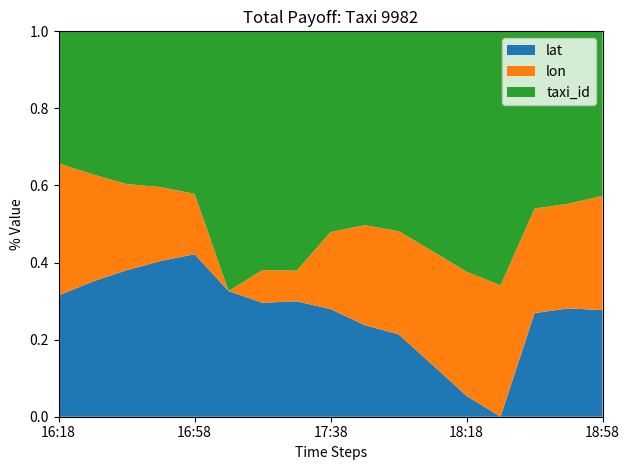

Reading left to right, what are all the values shown in this chart?

lat: 40.0	40.0	40.0	40.0	40.0	39.9	39.9	39.9	39.9	39.9	39.9	39.9	39.9	39.9	40.0	40.0	40.0
lon: 116.4	116.3	116.3	116.3	116.3	116.3	116.3	116.3	116.3	116.3	116.3	116.3	116.3	116.3	116.3	116.3	116.3
taxi_id: 9982.0	9982.0	9982.0	9982.0	9982.0	9982.0	9982.0	9982.0	9982.0	9982.0	9982.0	9982.0	9982.0	9982.0	9982.0	9982.0	9982.0